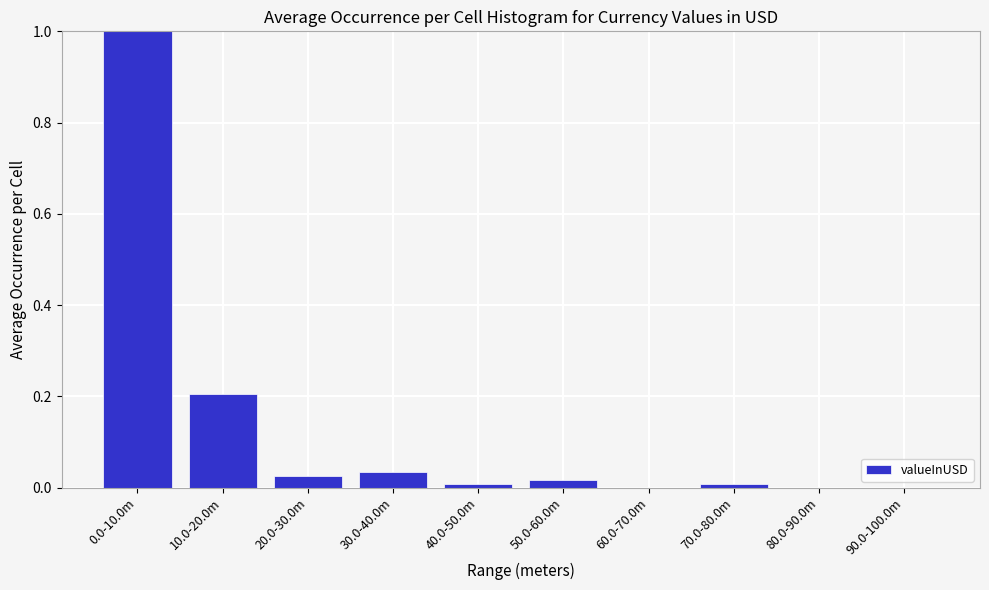

What is the greatest value displayed?

1.0